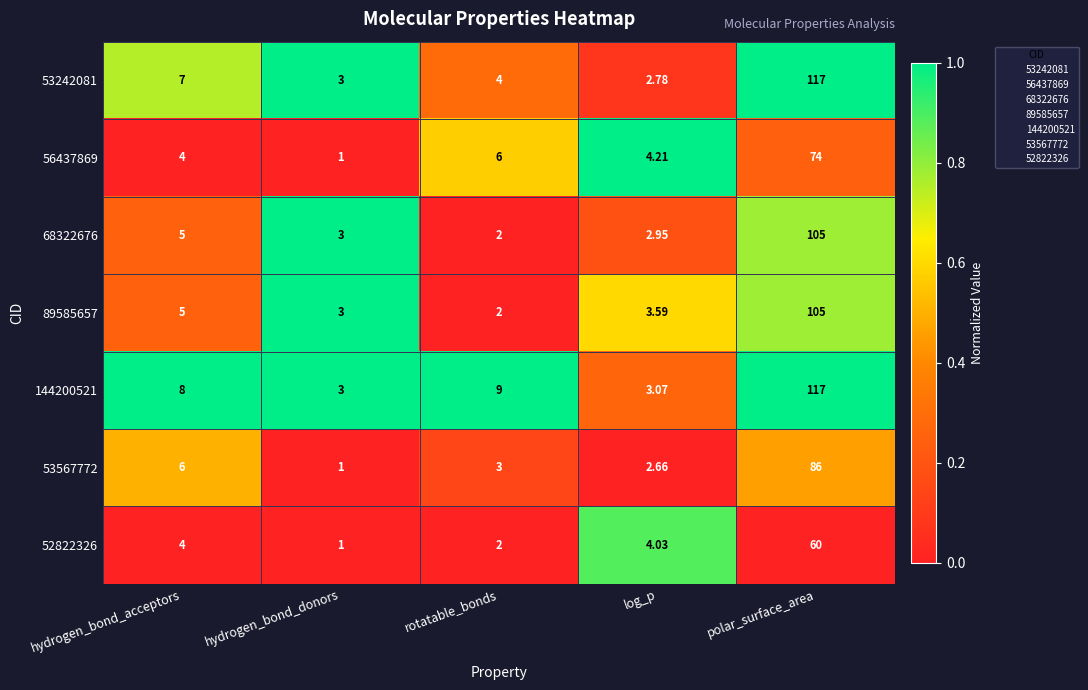

At which category is the sum across all series the highest?

polar_surface_area